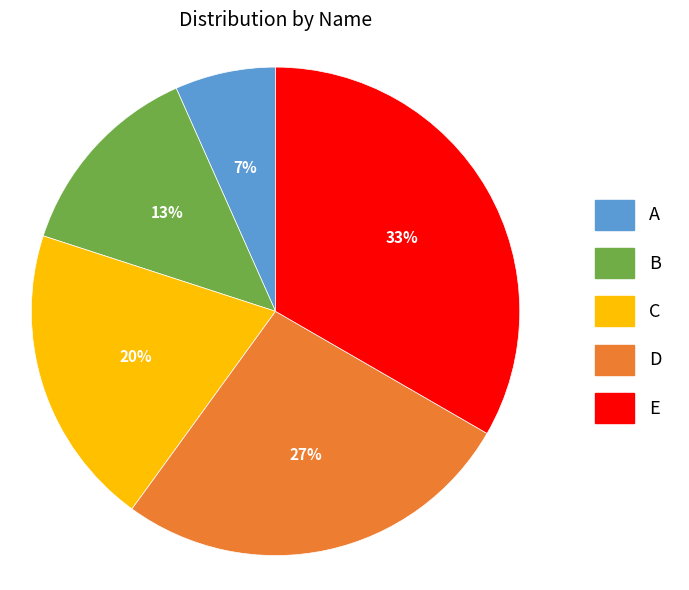

How many segments does this pie chart have?

5